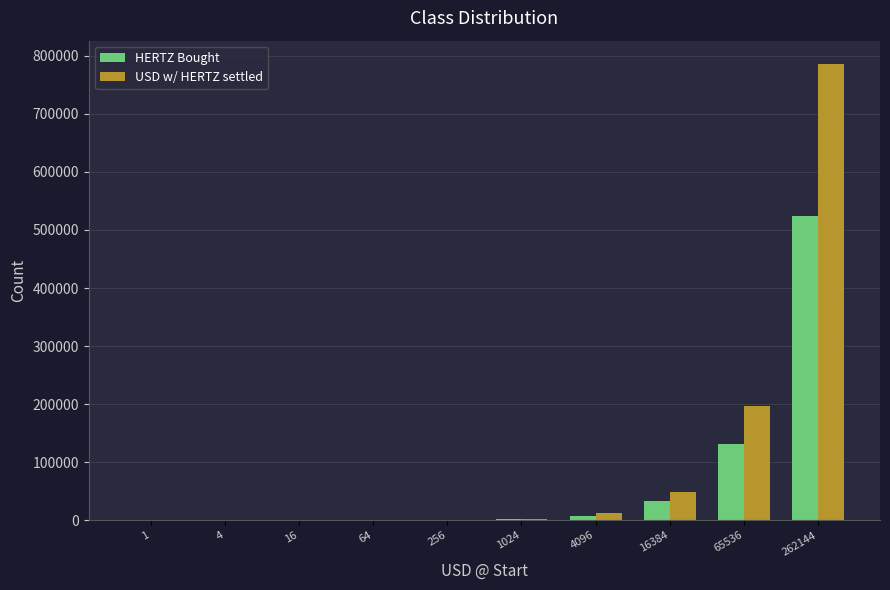

What is the sum of all HERTZ Bought values?

699050